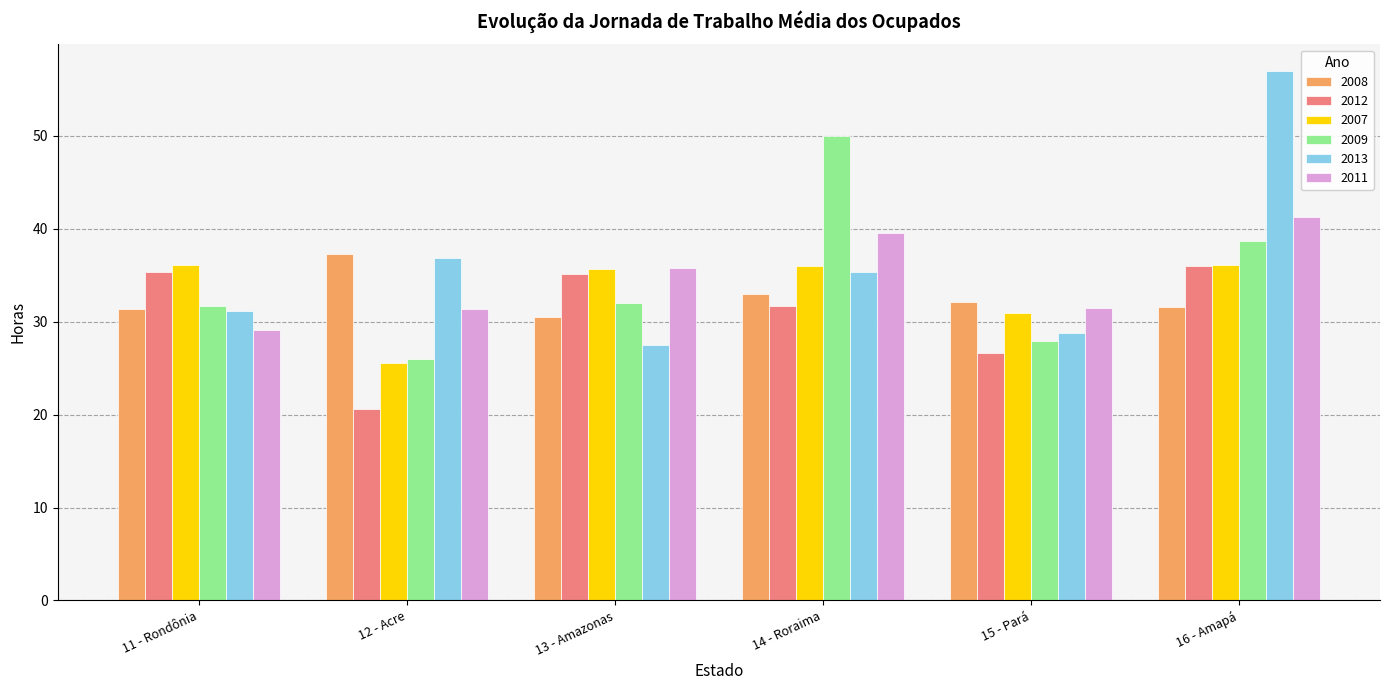

Which label corresponds to the smallest value in the chart?

12 - Acre